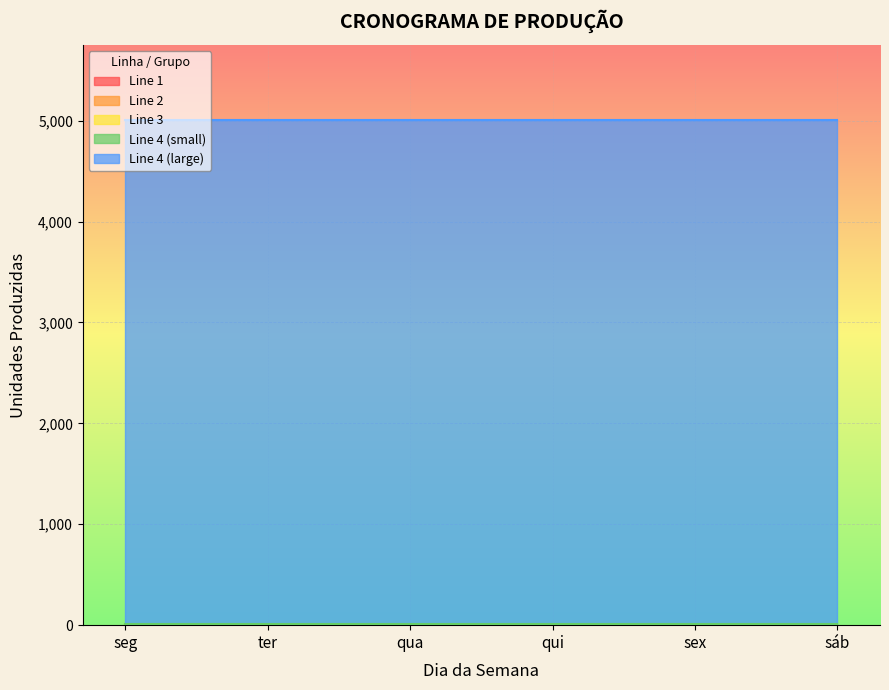

What is the difference between the highest and lowest values at ter?

4998